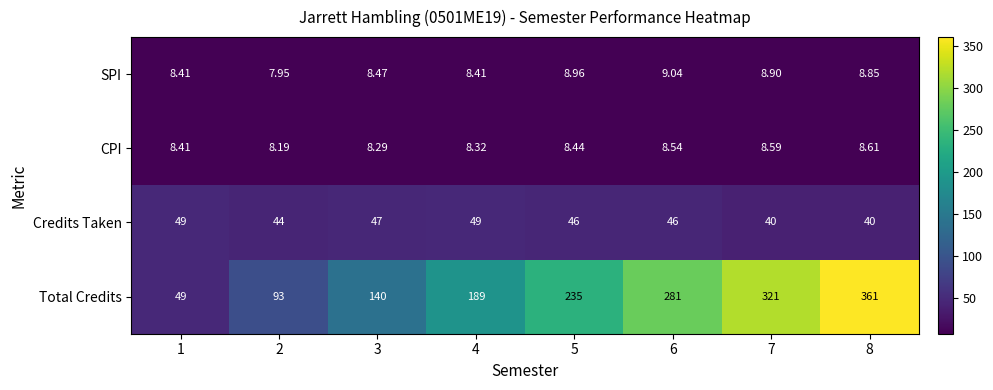

How many values in the Total Credits series are below 235?

4